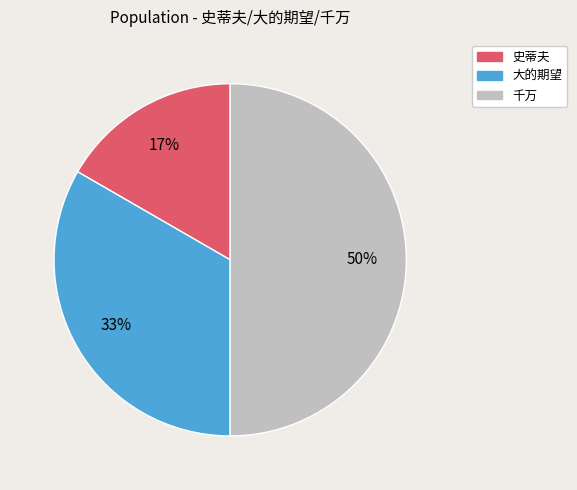

Between 千万 and 史蒂夫, which is larger?

千万